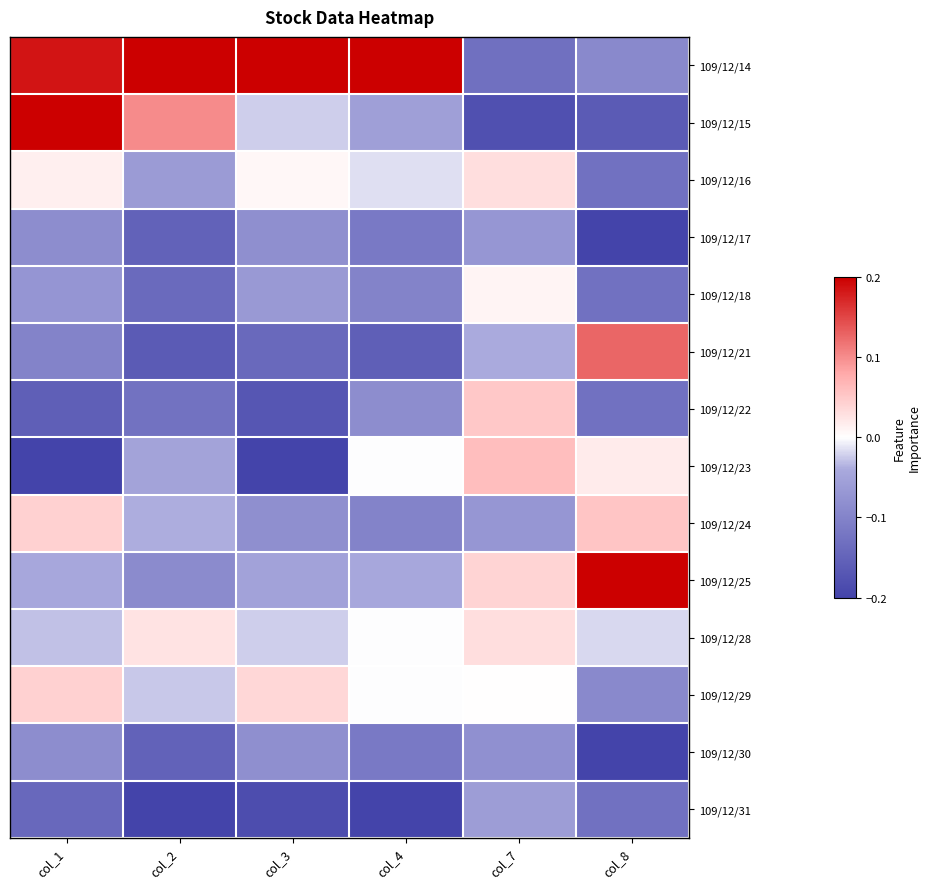

Reading left to right, what are all the values shown in this chart?

109/12/14: col_1=0.2	col_2=0.2	col_3=0.2	col_4=0.2	col_7=-0.1	col_8=-0.1
109/12/15: col_1=0.2	col_2=0.1	col_3=-0.0	col_4=-0.1	col_7=-0.2	col_8=-0.2
109/12/16: col_1=0.0	col_2=-0.1	col_3=0.0	col_4=-0.0	col_7=0.0	col_8=-0.1
109/12/17: col_1=-0.1	col_2=-0.2	col_3=-0.1	col_4=-0.1	col_7=-0.1	col_8=-0.2
109/12/18: col_1=-0.1	col_2=-0.1	col_3=-0.1	col_4=-0.1	col_7=0.0	col_8=-0.1
109/12/21: col_1=-0.1	col_2=-0.2	col_3=-0.1	col_4=-0.2	col_7=-0.0	col_8=0.1
109/12/22: col_1=-0.2	col_2=-0.1	col_3=-0.2	col_4=-0.1	col_7=0.1	col_8=-0.1
109/12/23: col_1=-0.2	col_2=-0.1	col_3=-0.2	col_4=-0.0	col_7=0.1	col_8=0.0
109/12/24: col_1=0.0	col_2=-0.0	col_3=-0.1	col_4=-0.1	col_7=-0.1	col_8=0.1
109/12/25: col_1=-0.0	col_2=-0.1	col_3=-0.1	col_4=-0.0	col_7=0.0	col_8=0.2
109/12/28: col_1=-0.0	col_2=0.0	col_3=-0.0	col_4=-0.0	col_7=0.0	col_8=-0.0
109/12/29: col_1=0.0	col_2=-0.0	col_3=0.0	col_4=-0.0	col_7=0.0	col_8=-0.1
109/12/30: col_1=-0.1	col_2=-0.2	col_3=-0.1	col_4=-0.1	col_7=-0.1	col_8=-0.2
109/12/31: col_1=-0.1	col_2=-0.2	col_3=-0.2	col_4=-0.2	col_7=-0.1	col_8=-0.1